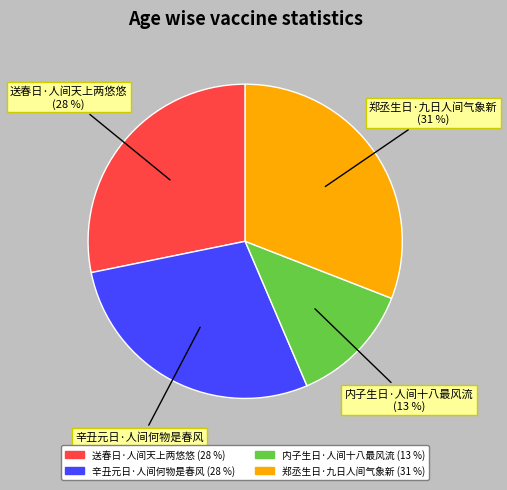

Do 辛丑元日·人间何物是春风 and 郑丞生日·九日人间气象新 together represent more than half of the pie?

Yes